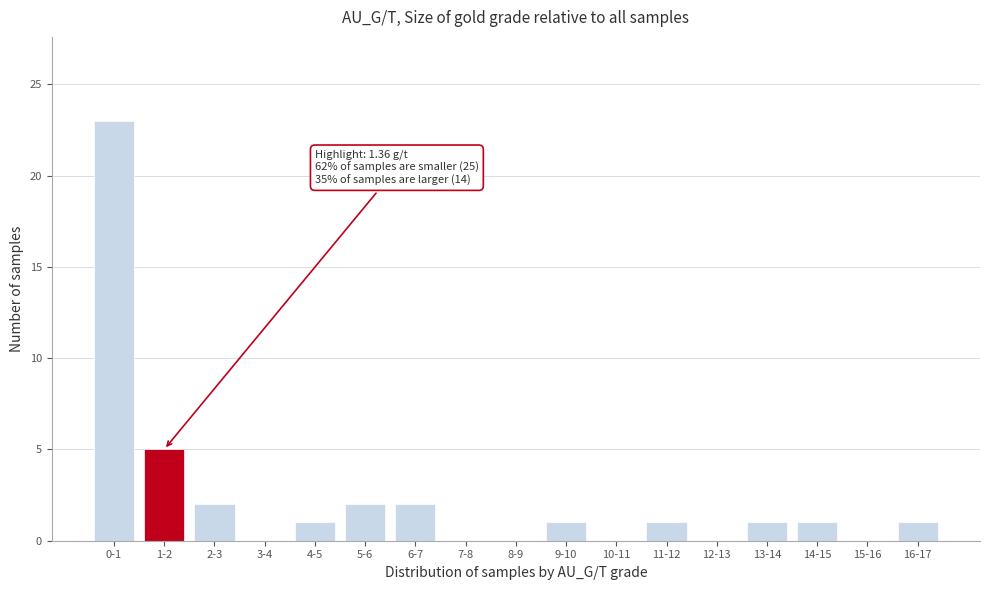

Reading right to left, extract all data points from this chart.

16-17=1	15-16=0	14-15=1	13-14=1	12-13=0	11-12=1	10-11=0	9-10=1	8-9=0	7-8=0	6-7=2	5-6=2	4-5=1	3-4=0	2-3=2	1-2=5	0-1=23